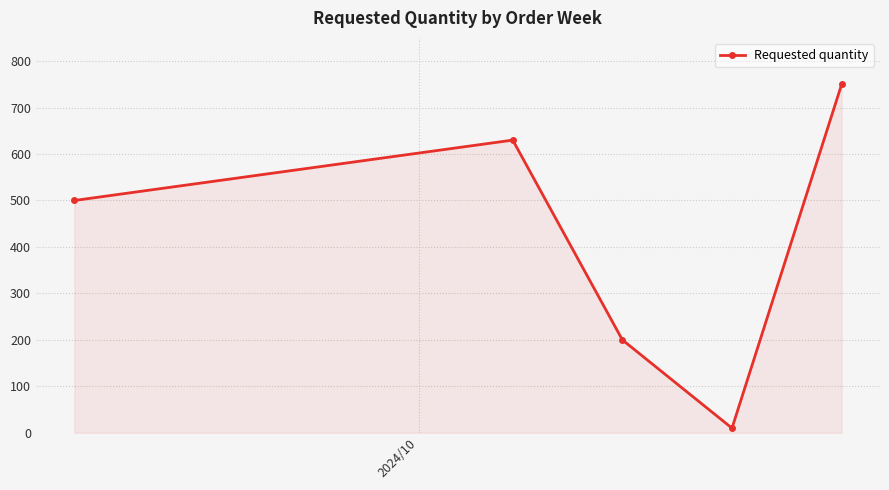

How many interior local peaks (higher than both neighbors) does the data have?

1